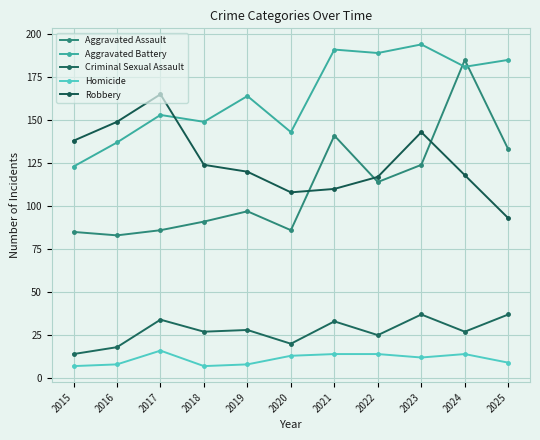

Between 2024 and 2023, which is larger?

2024